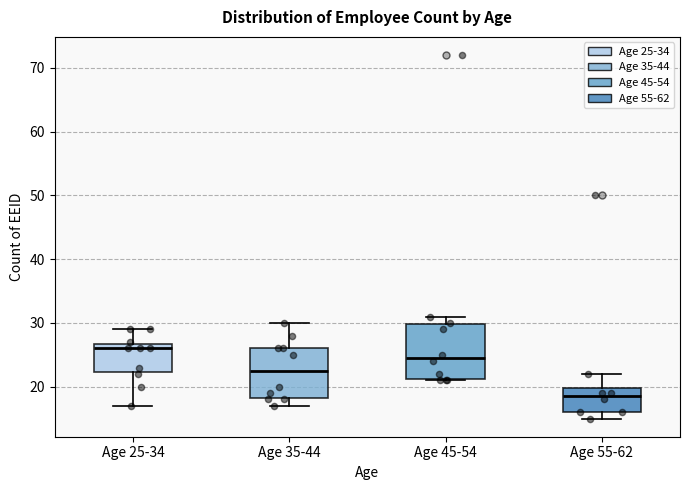

Reading left to right, transcribe this box plot: for each box, give where its median line is, the range the box spans, and where its two whiskers end, as read against the y-axis. The values are not printed on the chart, so give them approximately, as read against the axis.

Age 25-34: median 26, box 22 to 27, whiskers 17 to 29
Age 35-44: median 23, box 18 to 26, whiskers 17 to 30
Age 45-54: median 25, box 21 to 30, whiskers 21 to 31
Age 55-62: median 19, box 16 to 20, whiskers 15 to 22